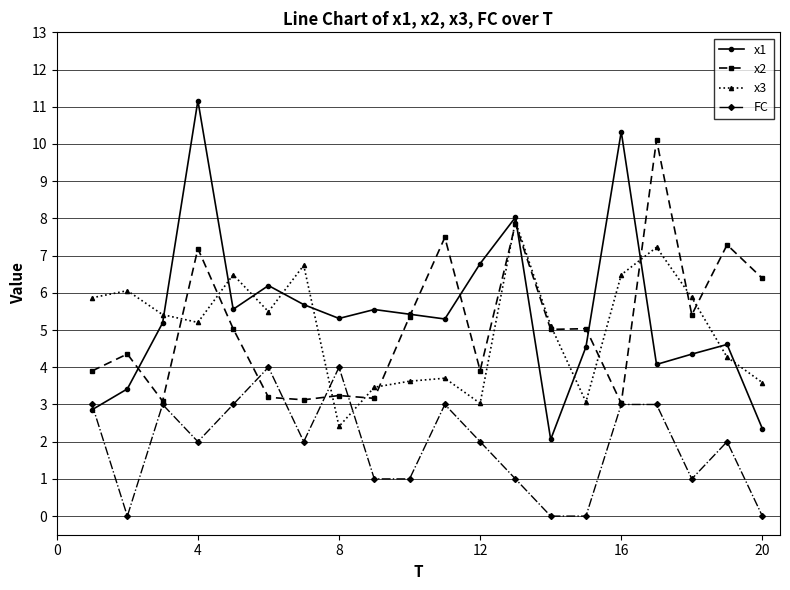

What is the value of the x2 point at the 15th from the left?

5.0